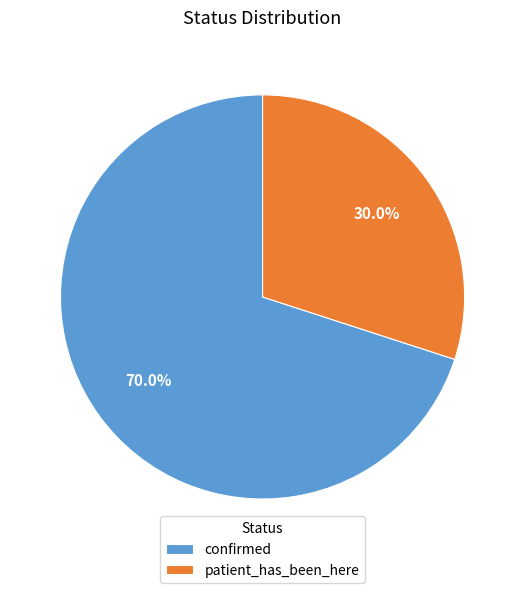

The confirmed slice represents 57% of the pie. True or false?

False